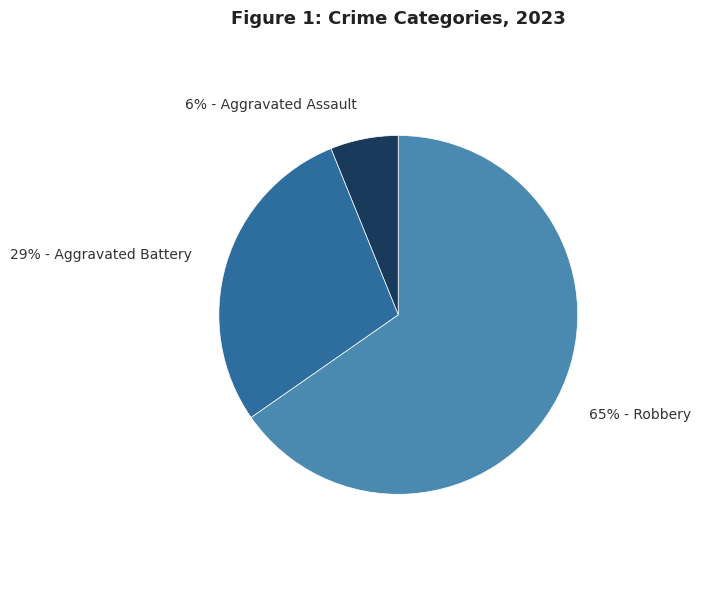

Does any single category account for the majority?

Yes